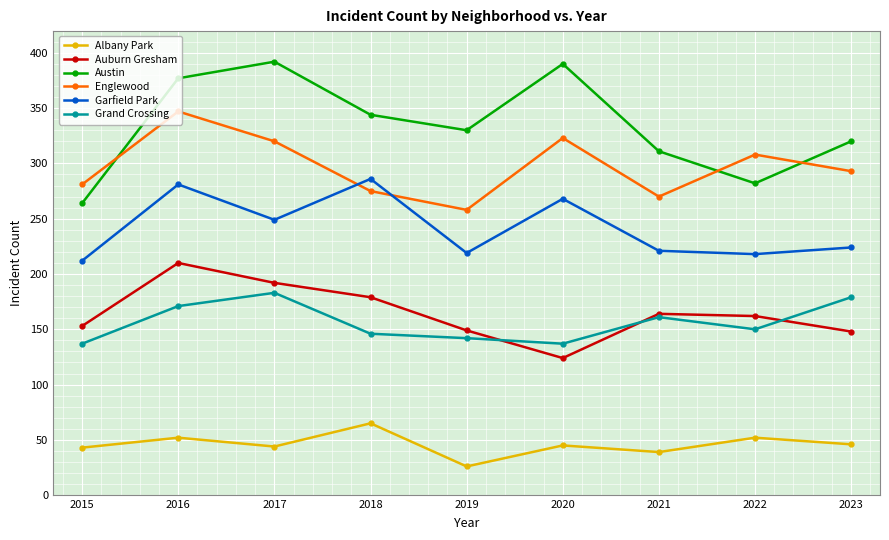

At which category is the sum across all series the highest?

2016